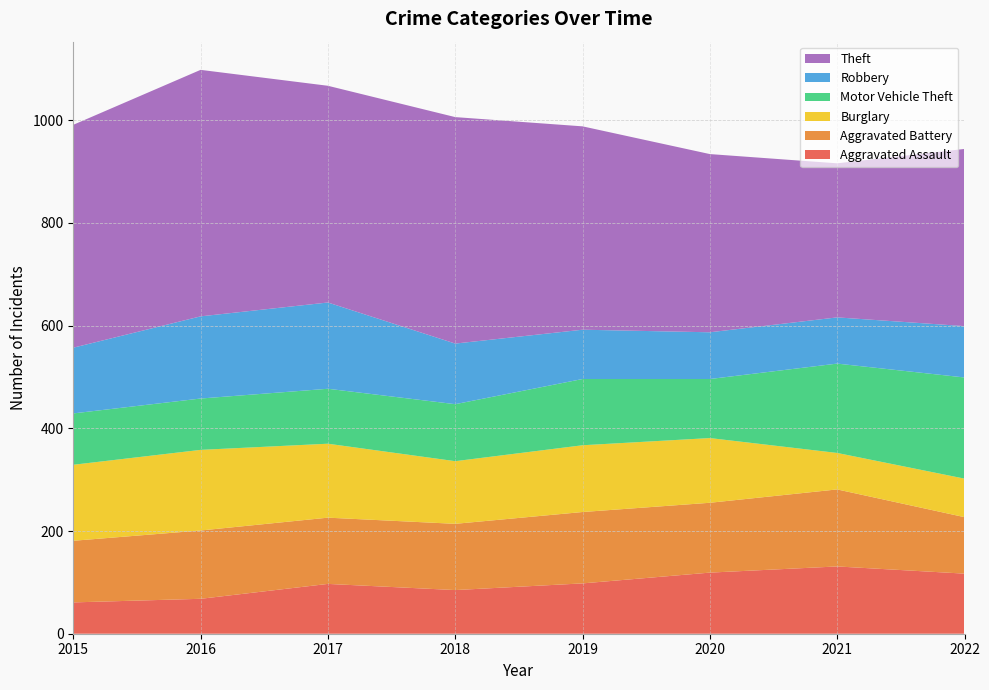

Reading left to right, what are all the values shown in this chart?

Aggravated Assault: 2015=61	2016=68	2017=97	2018=85	2019=98	2020=119	2021=131	2022=117
Aggravated Battery: 2015=120	2016=133	2017=129	2018=129	2019=139	2020=136	2021=150	2022=110
Burglary: 2015=148	2016=157	2017=144	2018=122	2019=130	2020=126	2021=71	2022=75
Motor Vehicle Theft: 2015=100	2016=100	2017=107	2018=111	2019=129	2020=115	2021=174	2022=197
Robbery: 2015=128	2016=160	2017=168	2018=118	2019=96	2020=91	2021=90	2022=100
Theft: 2015=434	2016=480	2017=422	2018=441	2019=396	2020=347	2021=300	2022=345